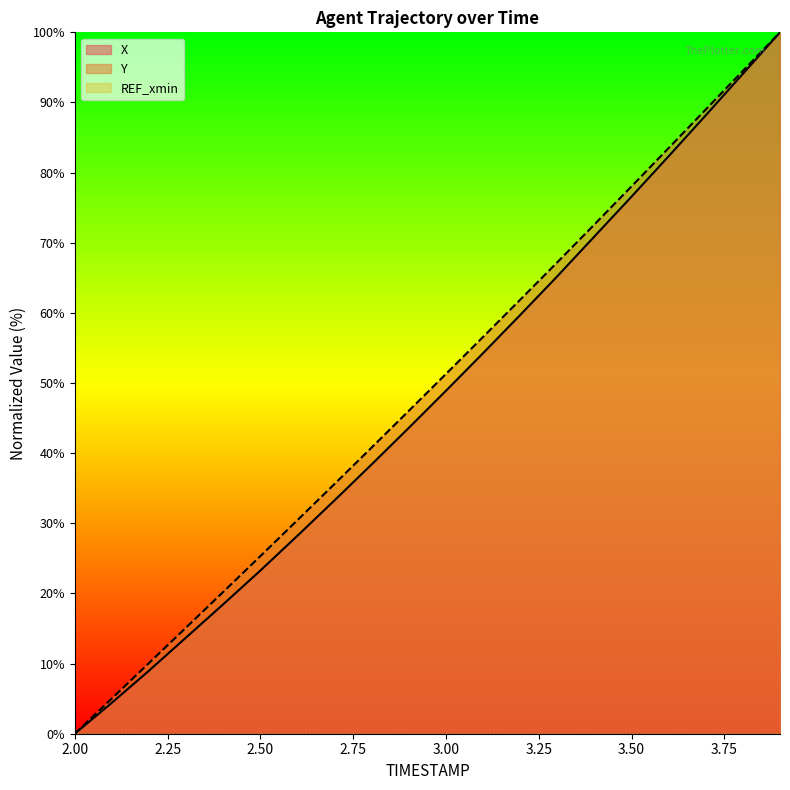

The Y series shows 0.0 at 2.00. True or false?

True